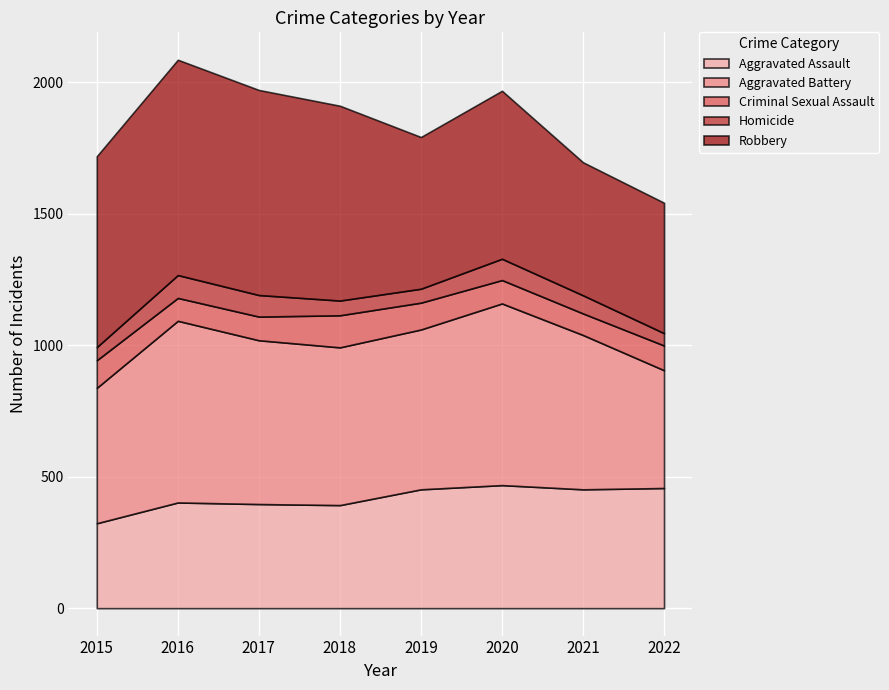

What is the minimum value shown in the chart?

47